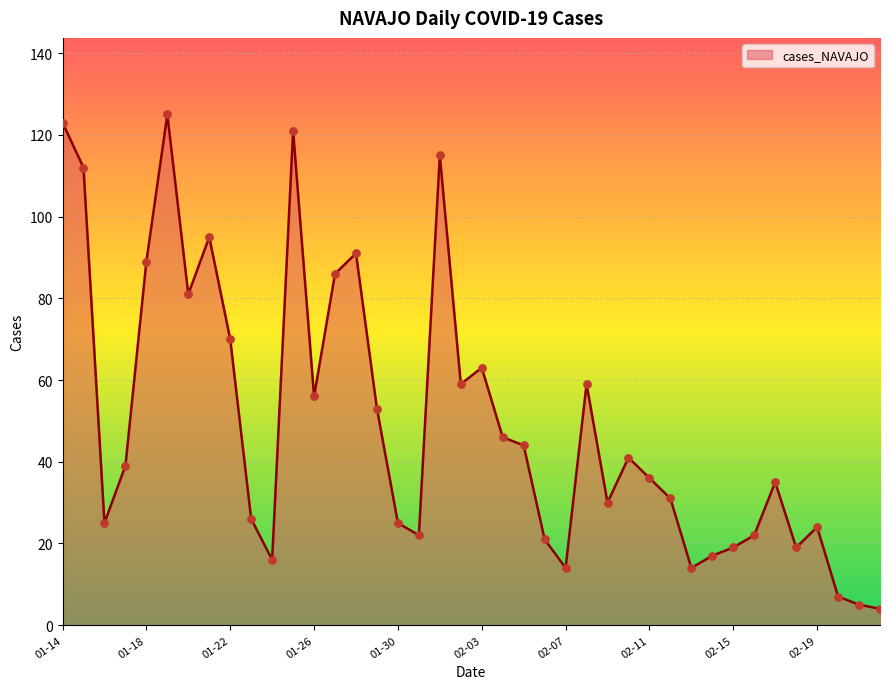

What is the maximum value shown in the chart?

125